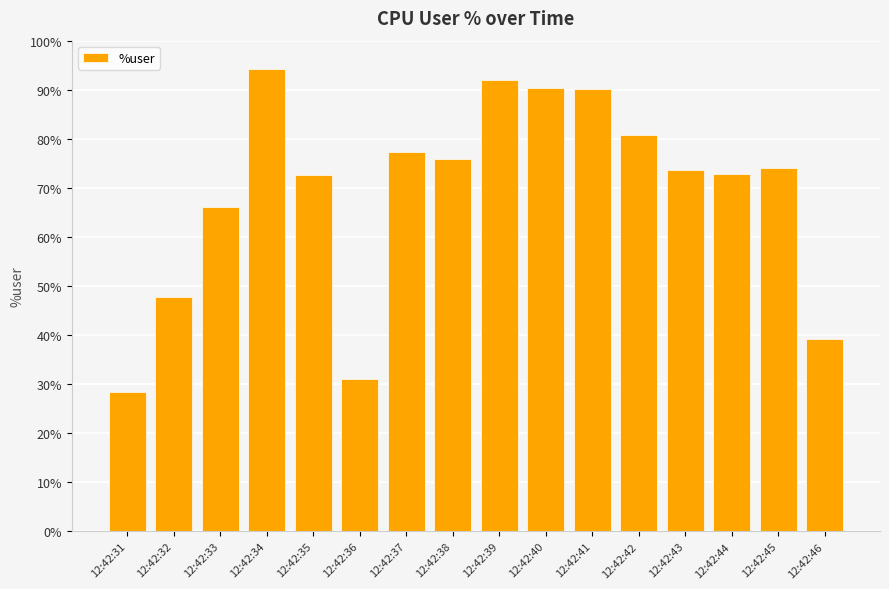

Read the value at 12:42:37.

77.4